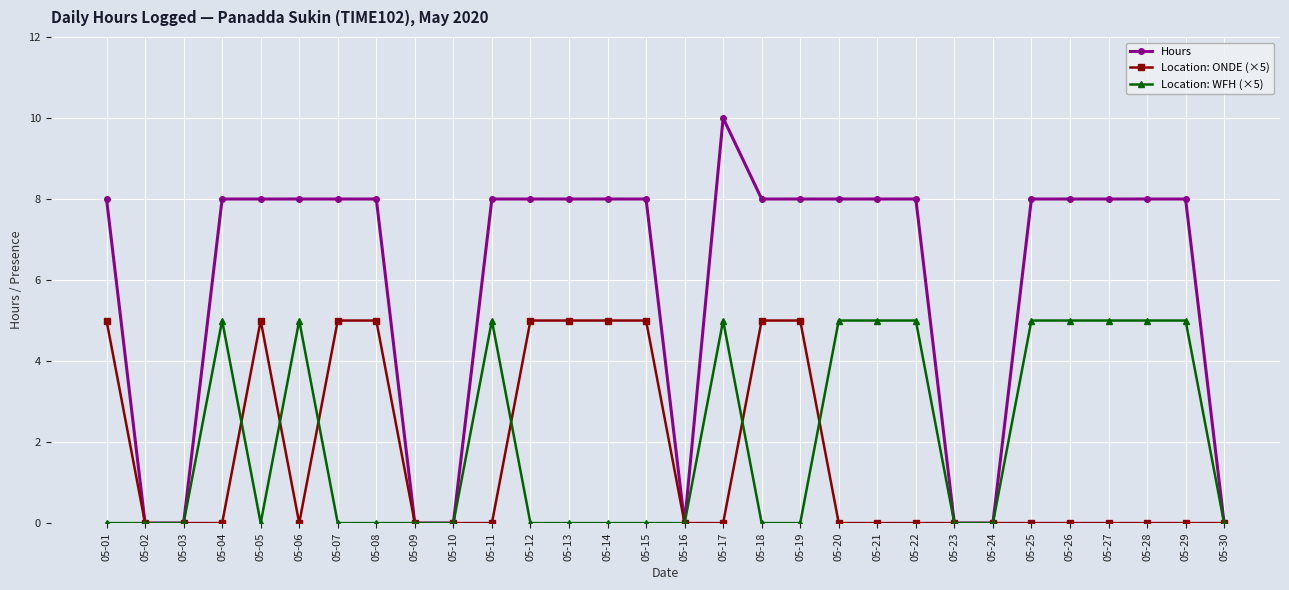

True or false: Location: WFH (×5) has a value of 3 at 05-15.

False